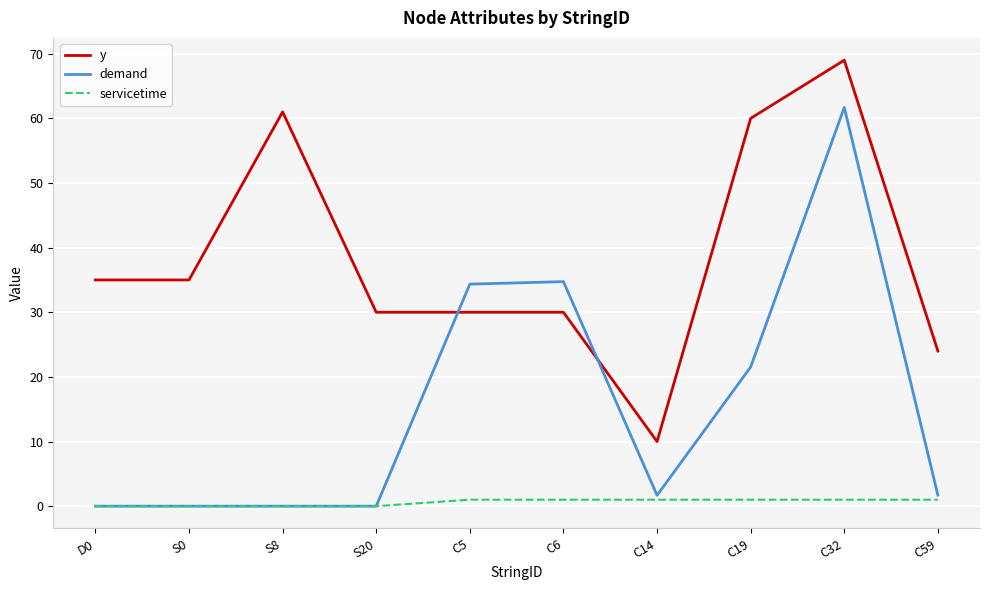

What is the difference between the maximum and minimum values in the y series?

59.0